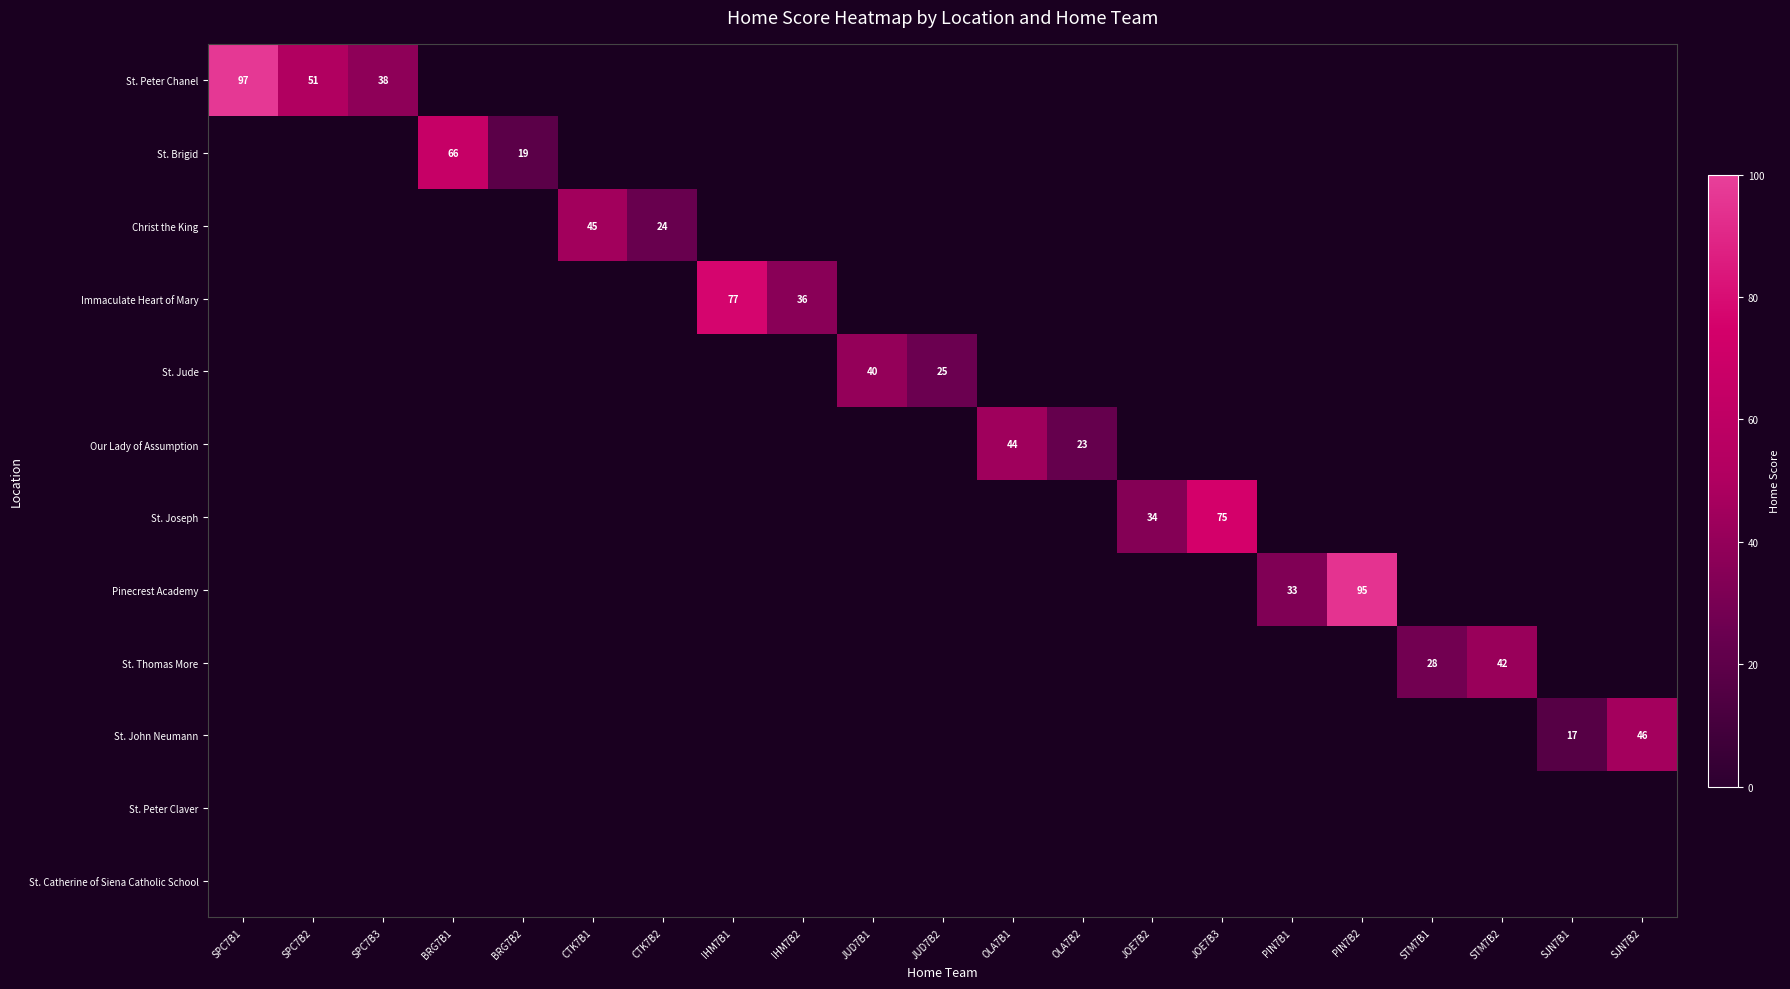

The St. Brigid series shows 66 at BRG7B1. True or false?

True